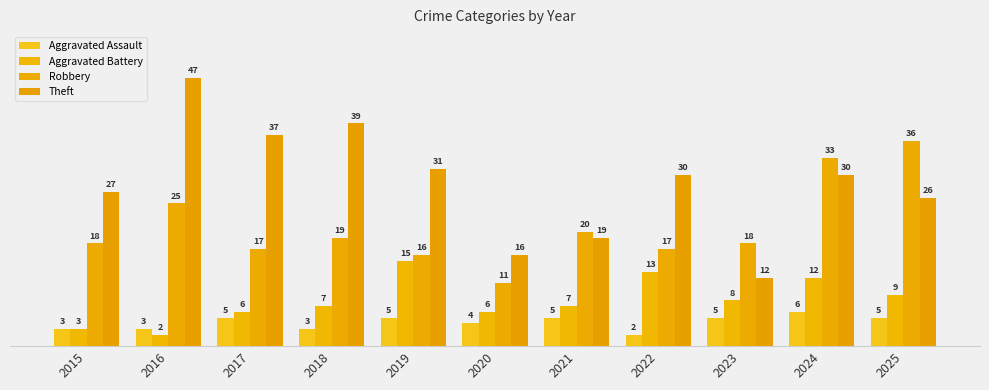

Rank the series at 2022 from lowest to highest value.

Aggravated Assault, Aggravated Battery, Robbery, Theft